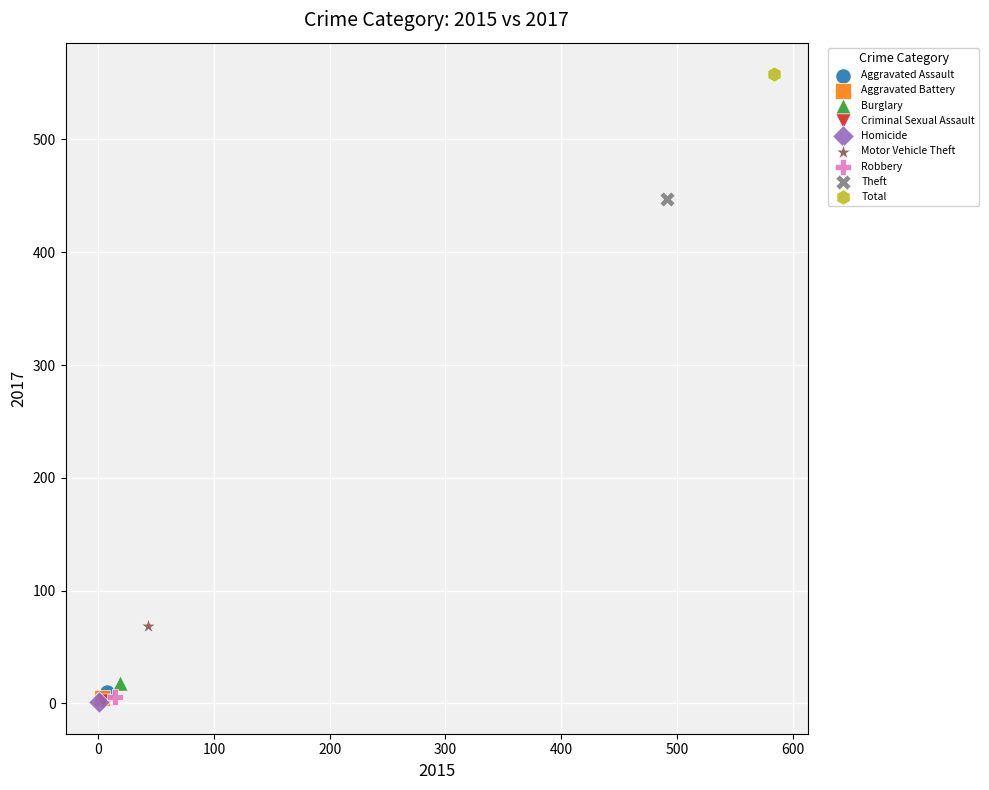

What are all the series names shown in the legend?

Aggravated Assault, Aggravated Battery, Burglary, Criminal Sexual Assault, Homicide, Motor Vehicle Theft, Robbery, Theft, Total